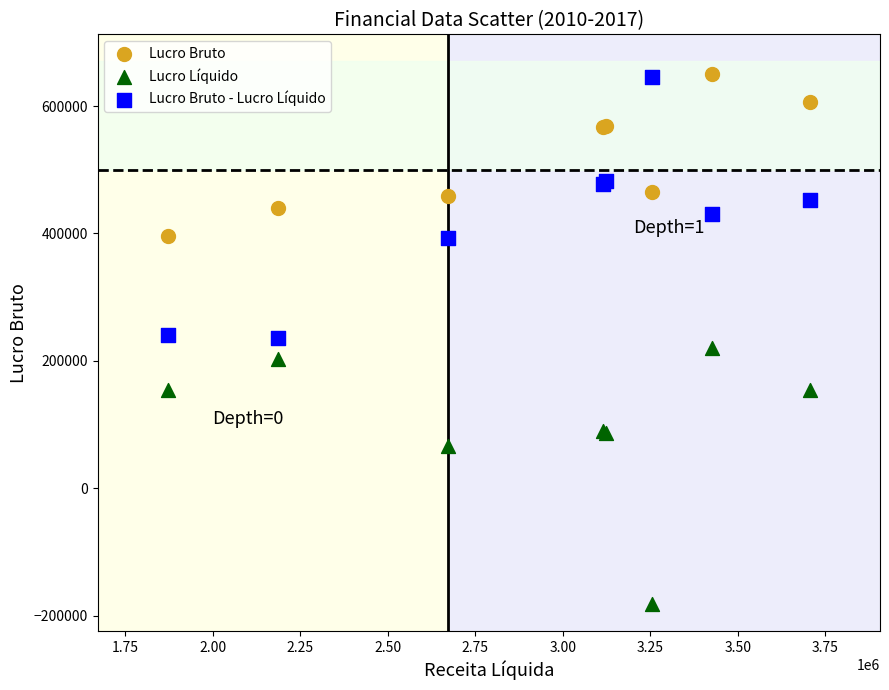

What is the X range (max minus min) for the scatter plot?

1834624